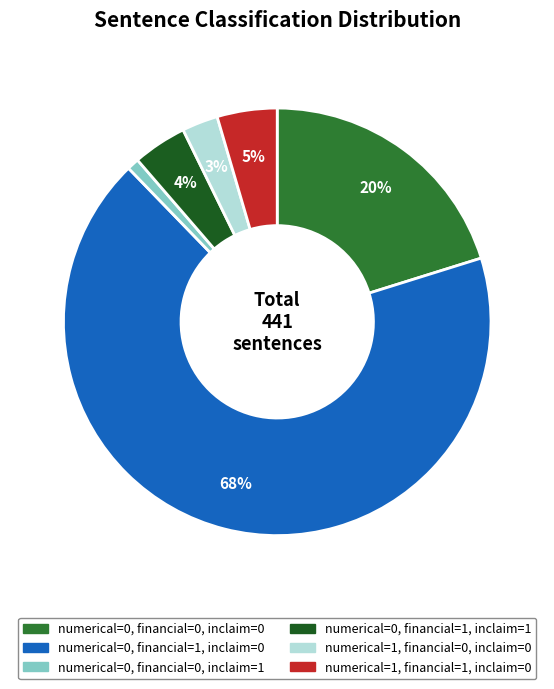

To the nearest percent, what is the combined percentage of numerical=0, financial=1, inclaim=0 and numerical=0, financial=0, inclaim=1?

68%